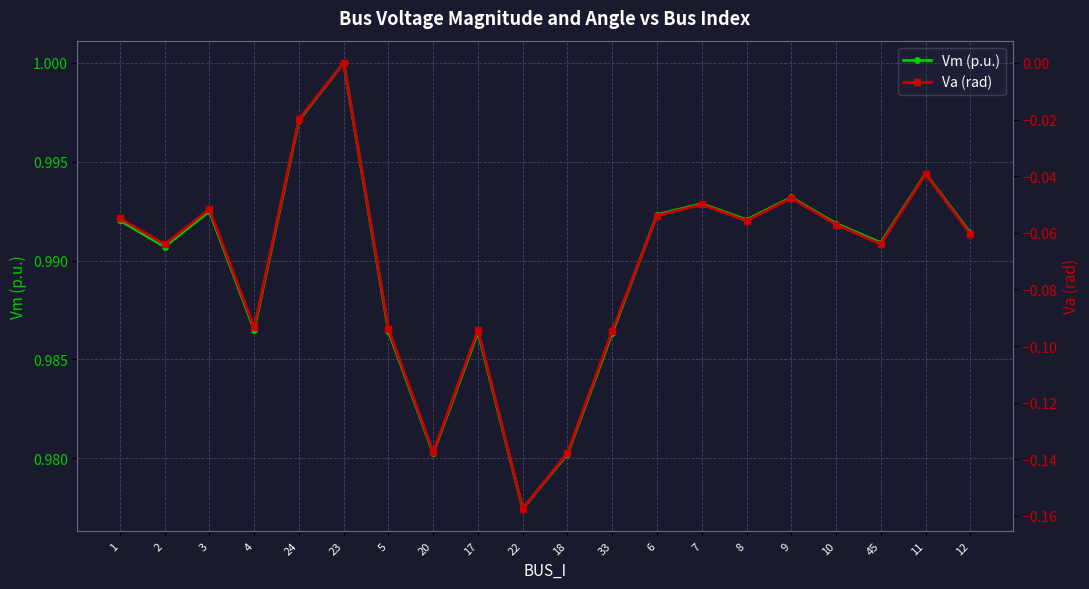

The value of Vm (p.u.) at 33 is 0.7. True or false?

False